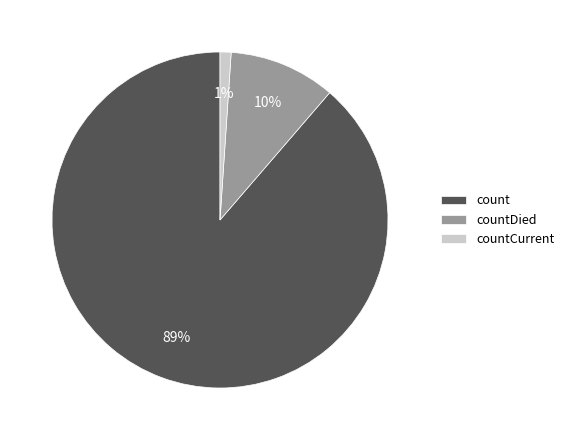

Rank the categories by value from highest to lowest.

count, countDied, countCurrent